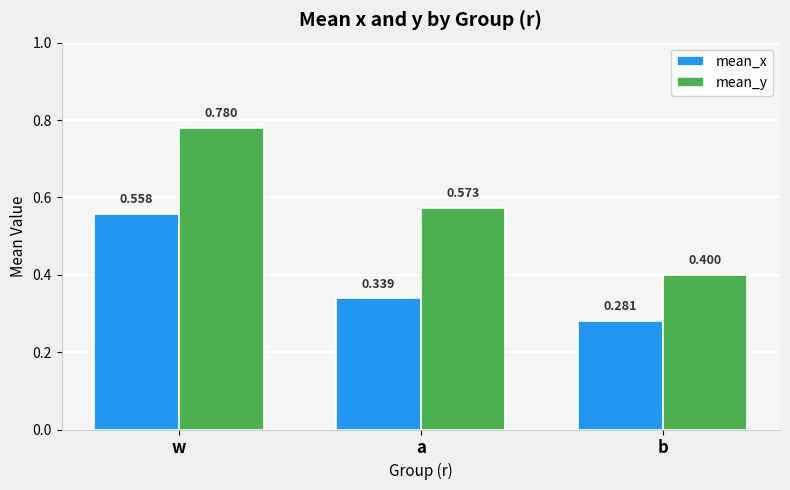

Where is mean_y nearest to the value 0?

b